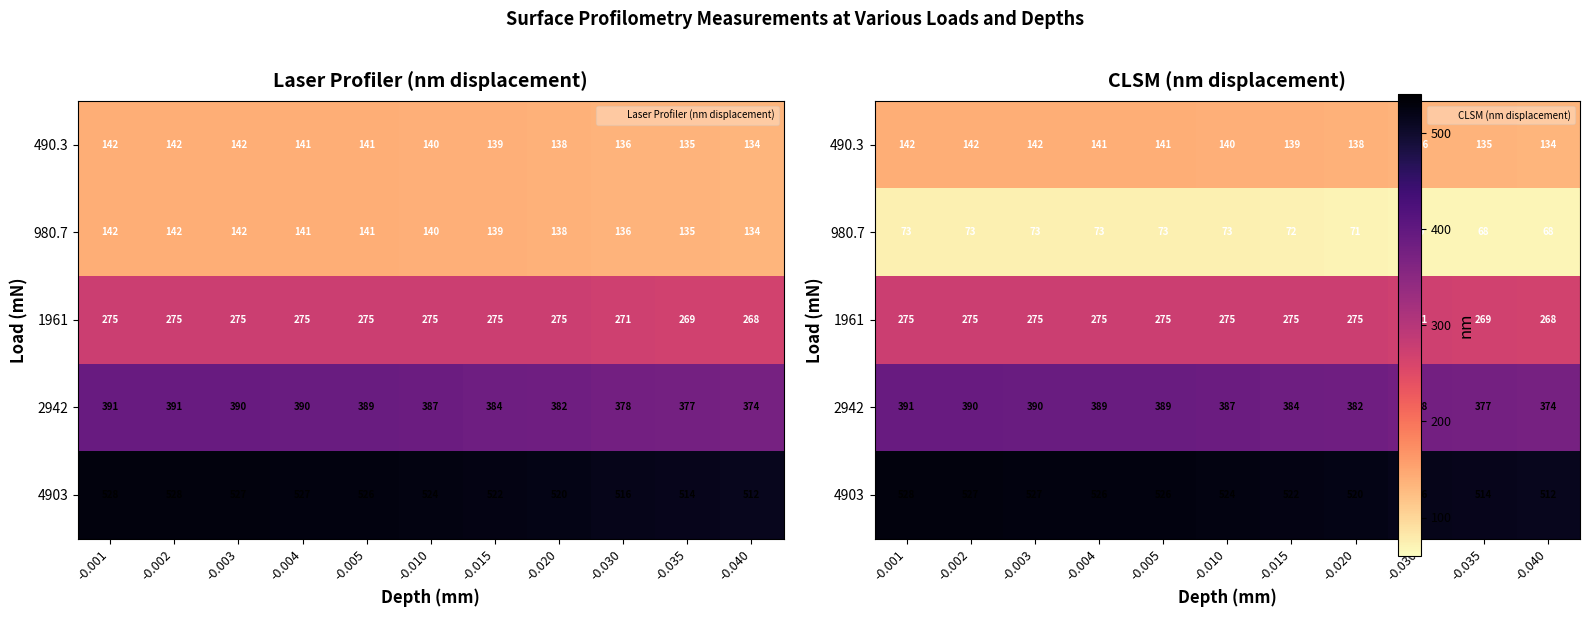

What is the spread (max minus min) of values at -0.004?

452.8